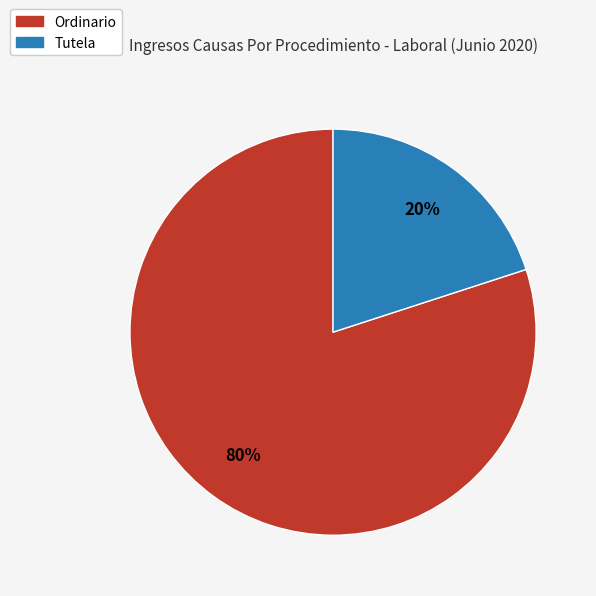

To the nearest percent, what is the combined percentage of Ordinario and Tutela?

100%